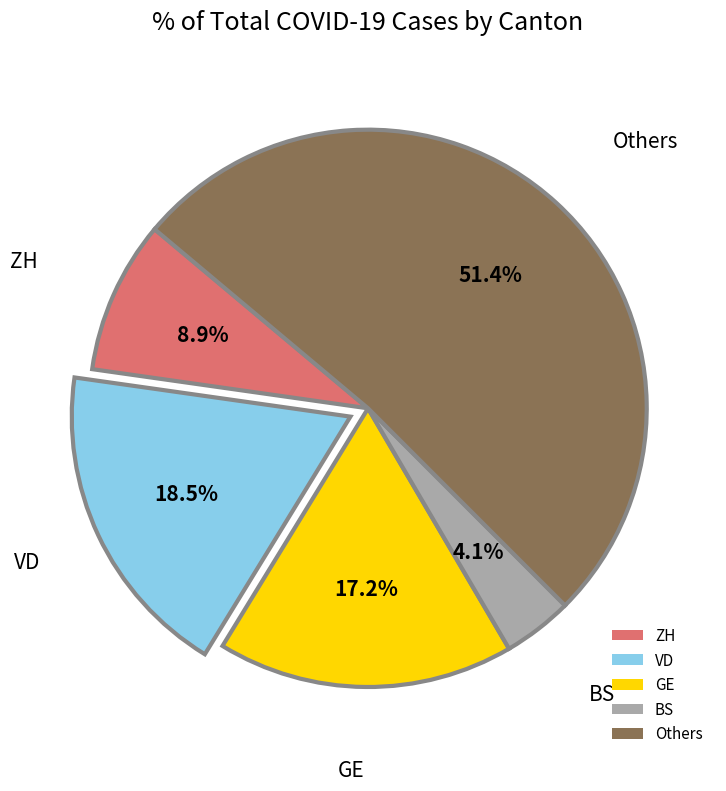

Is there any slice that represents more than half of the pie?

Yes